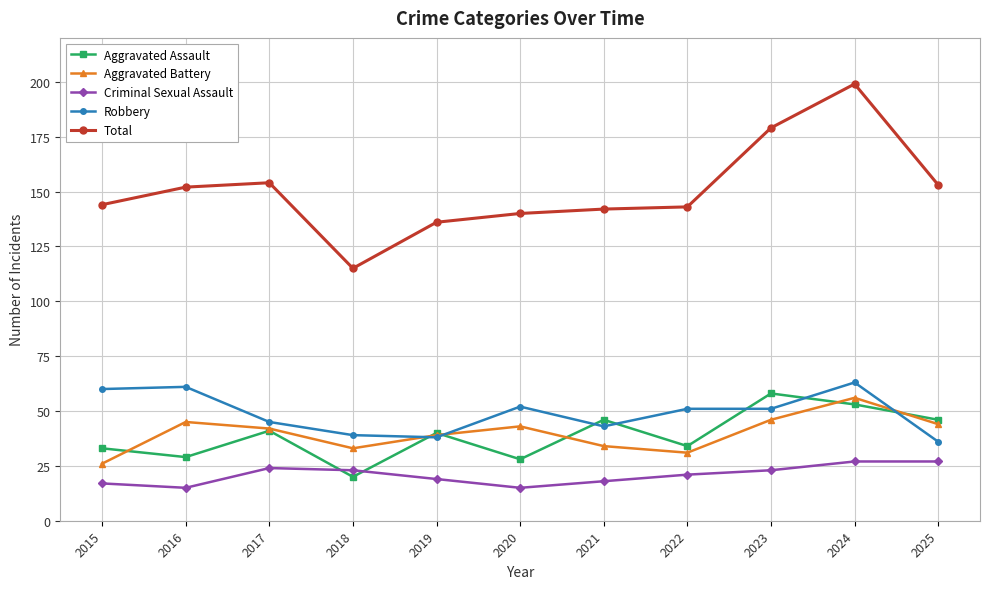

True or false: Aggravated Battery has more than 2 points higher than both neighbors.

True